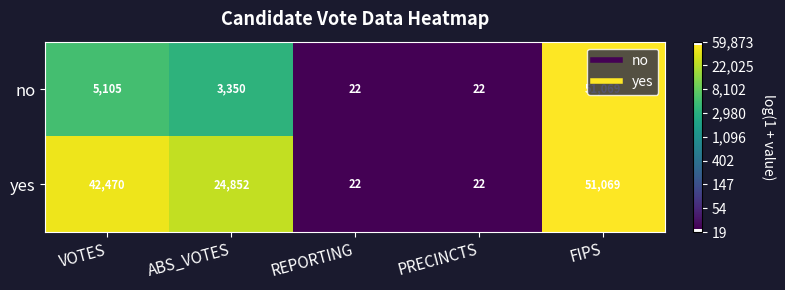

Which series changed the most between VOTES and REPORTING?

yes